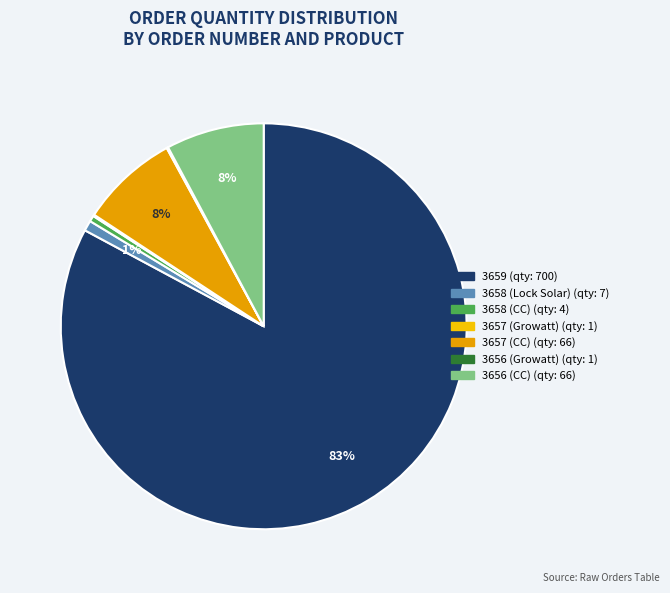

What is the ratio of the value at 3656 (Growatt) to the value at 3658 (CC)?

0.2